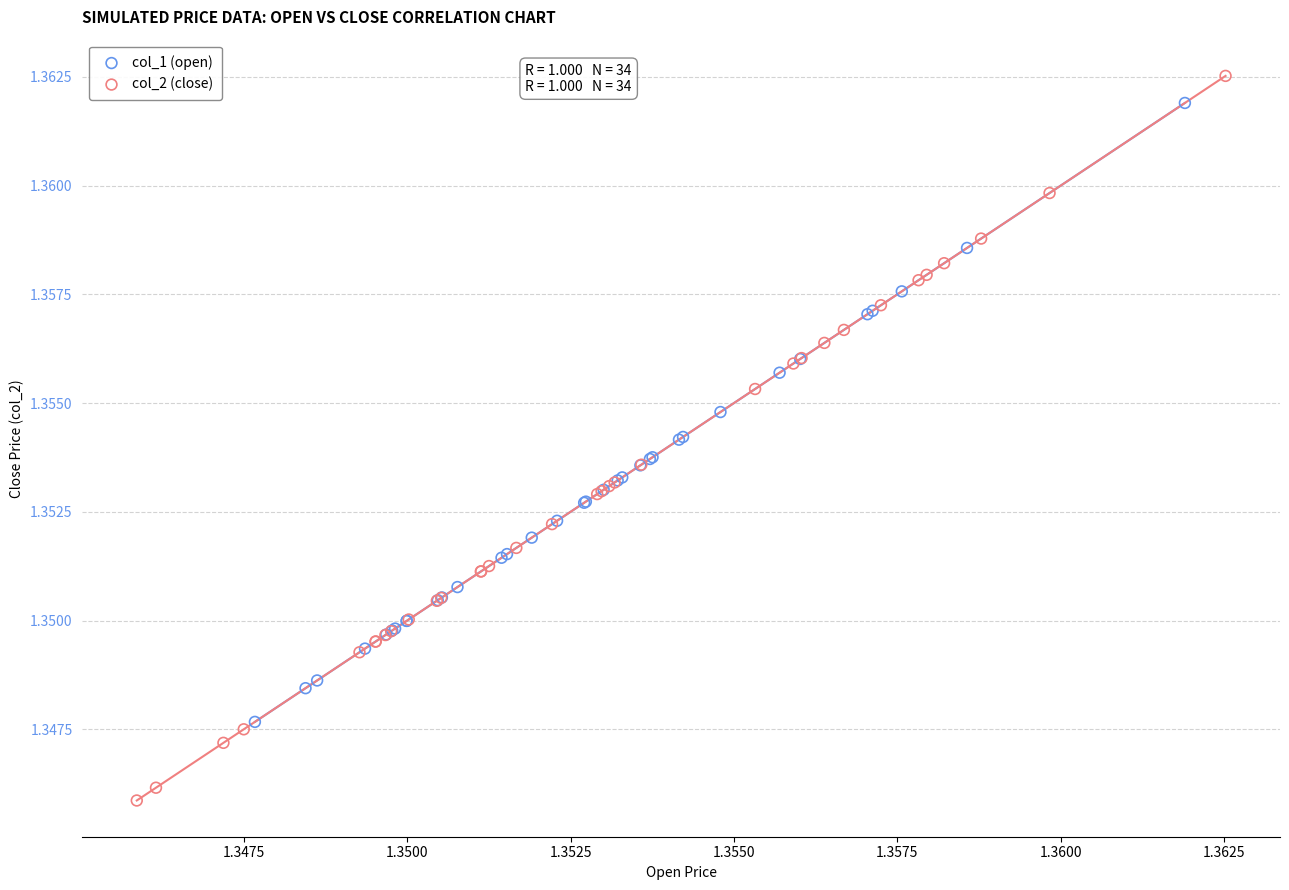

Which series contains the highest Y value?

col_2 (close)